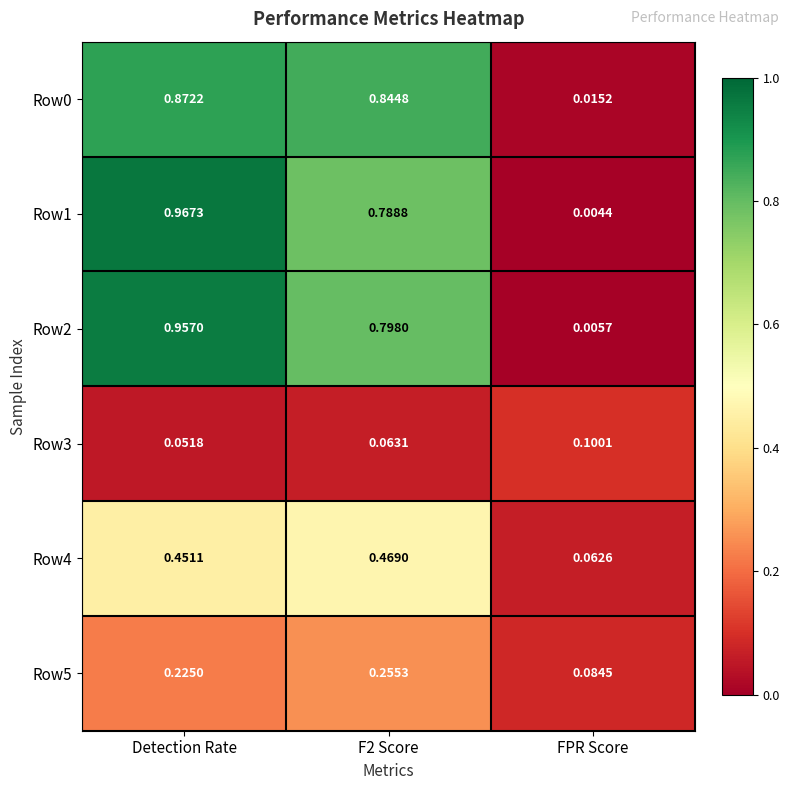

At which label does Row3 reach its minimum?

Detection Rate